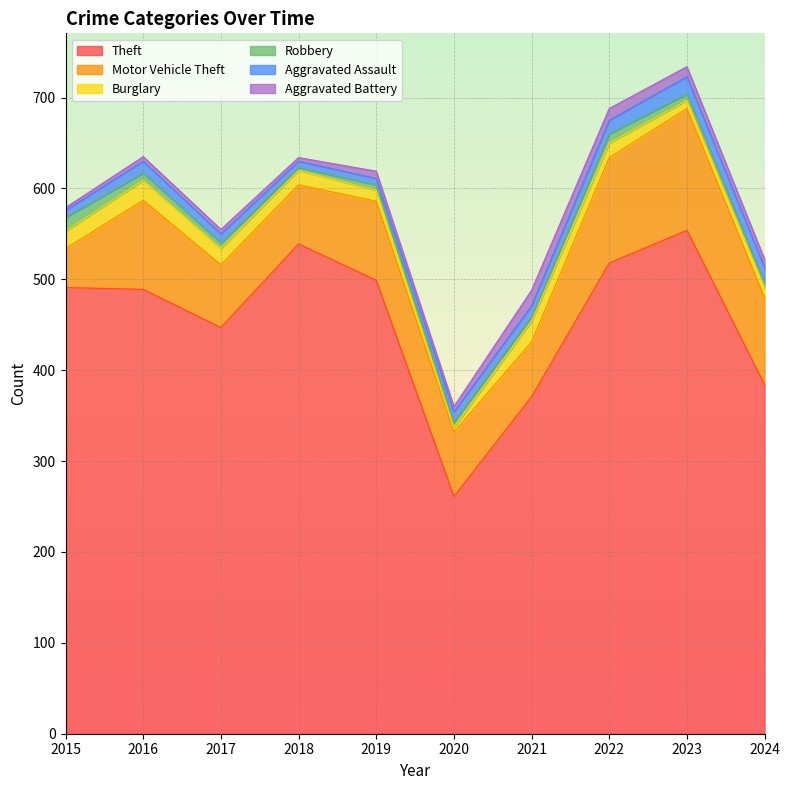

Which category has the lowest value across all series?

2018